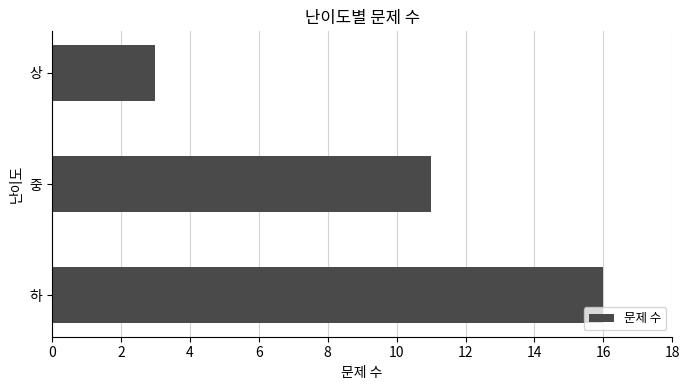

What is the approximate value at 하?

16